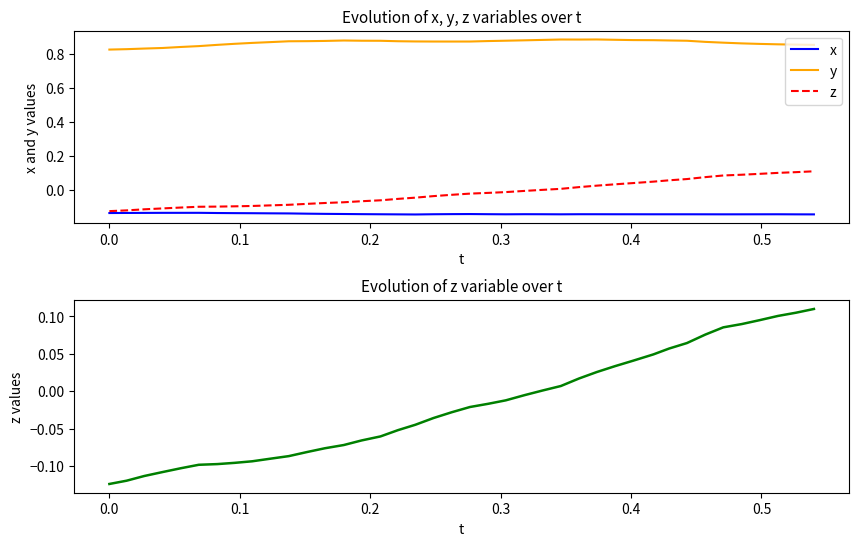

Does the chart display data point markers on the line(s)?

No